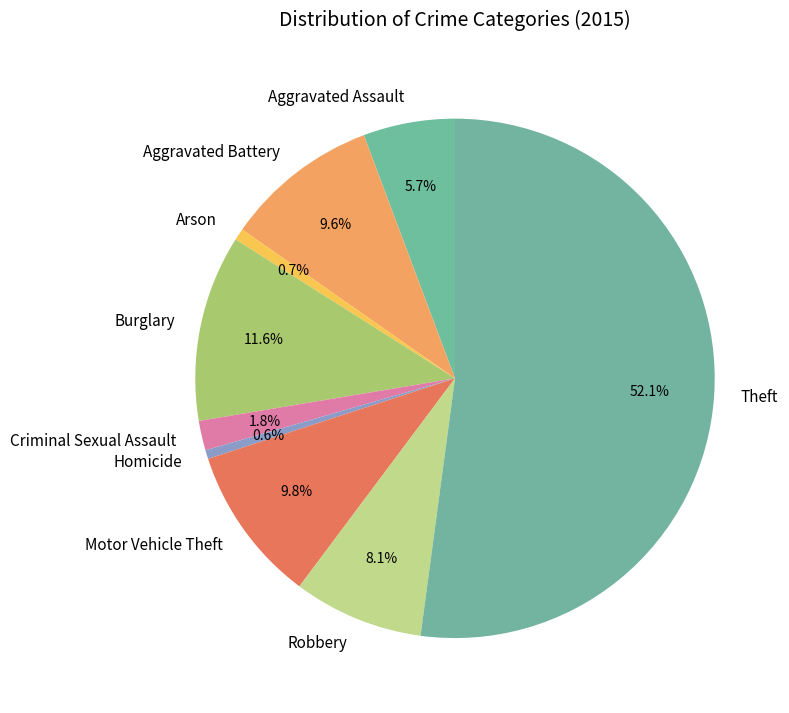

What percentage is NOT represented by Arson?

99.3%